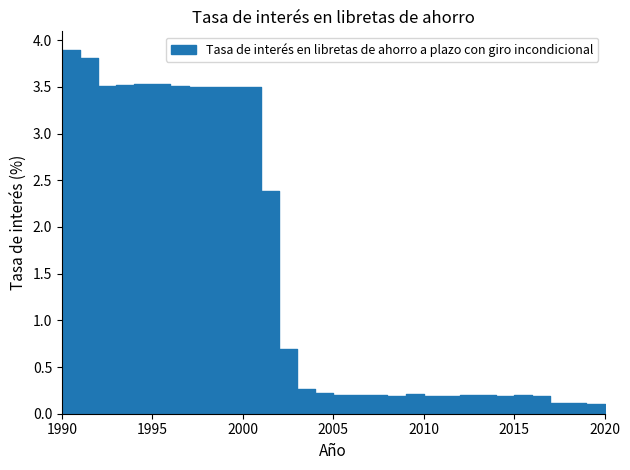

Rank the categories by value from lowest to highest.

2020, 2019, 2018, 2017, 2008, 2010, 2011, 2014, 2016, 2005, 2006, 2007, 2012, 2013, 2015, 2009, 2004, 2003, 2002, 2001, 1997, 1998, 1999, 2000, 1992, 1996, 1993, 1994, 1995, 1991, 1990